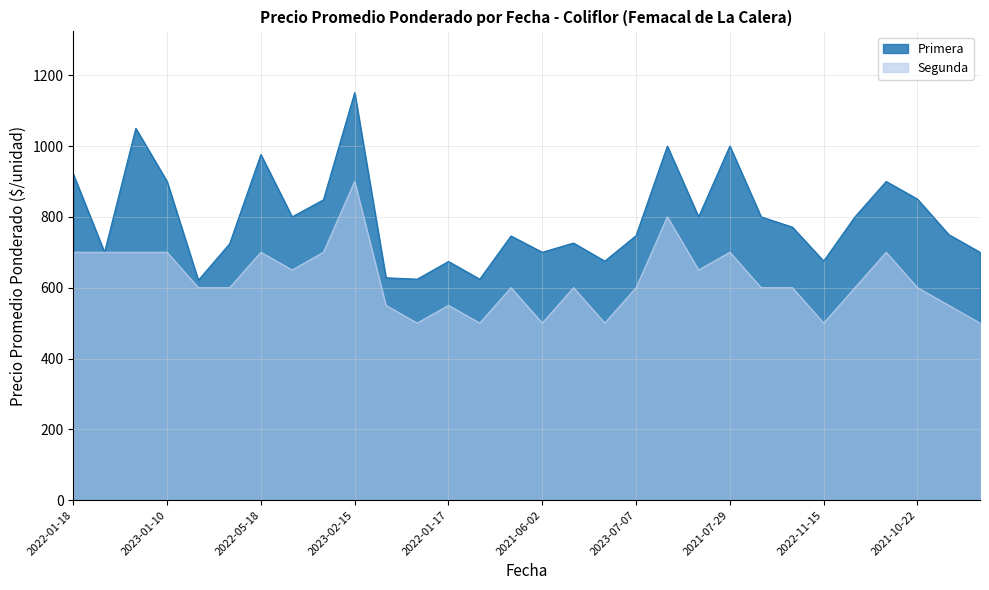

At which category is the sum across all series the highest?

2023-02-15